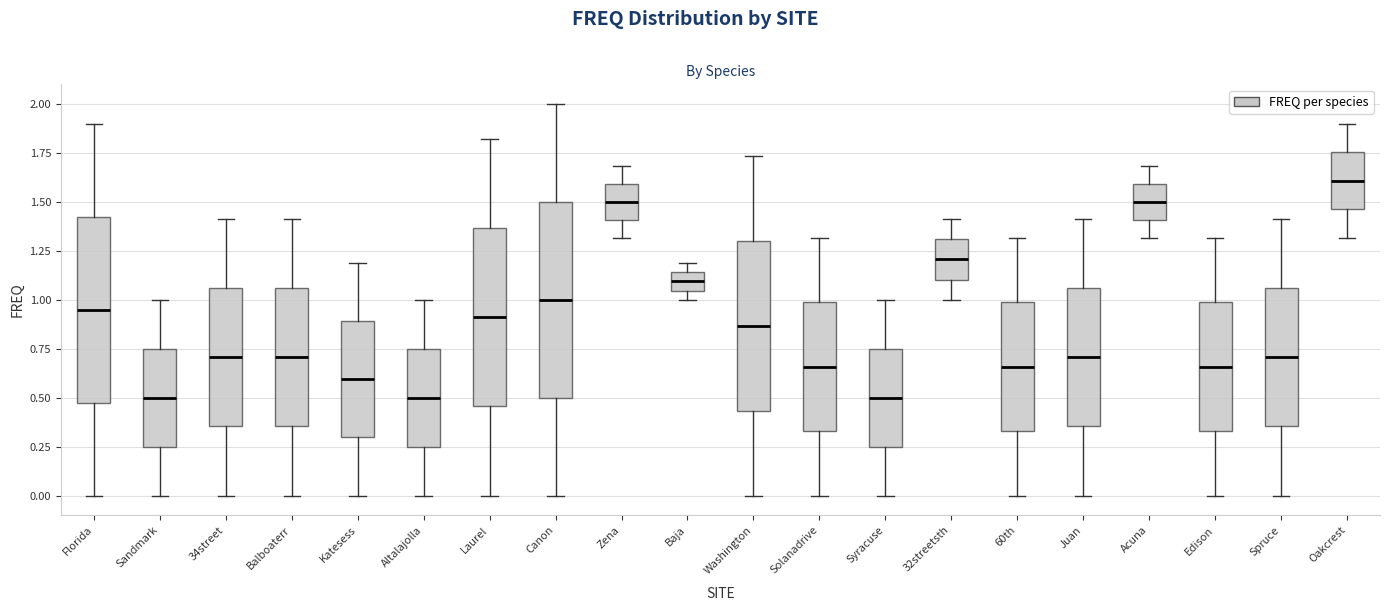

Reading left to right, transcribe this box plot: for each box, give where its median line is, the range the box spans, and where its two whiskers end, as read against the y-axis. The values are not printed on the chart, so give them approximately, as read against the axis.

Florida: median 0.95, box 0.45 to 1.40, whiskers 0.00 to 1.90
Sandmark: median 0.50, box 0.25 to 0.75, whiskers 0.00 to 1.00
34street: median 0.70, box 0.35 to 1.05, whiskers 0.00 to 1.40
Balboaterr: median 0.70, box 0.35 to 1.05, whiskers 0.00 to 1.40
Katesess: median 0.60, box 0.30 to 0.90, whiskers 0.00 to 1.20
Altalajolla: median 0.50, box 0.25 to 0.75, whiskers 0.00 to 1.00
Laurel: median 0.90, box 0.45 to 1.35, whiskers 0.00 to 1.80
Canon: median 1.00, box 0.50 to 1.50, whiskers 0.00 to 2.00
Zena: median 1.50, box 1.40 to 1.60, whiskers 1.30 to 1.70
Baja: median 1.10, box 1.05 to 1.15, whiskers 1.00 to 1.20
Washington: median 0.85, box 0.45 to 1.30, whiskers 0.00 to 1.75
Solanadrive: median 0.65, box 0.35 to 1.00, whiskers 0.00 to 1.30
Syracuse: median 0.50, box 0.25 to 0.75, whiskers 0.00 to 1.00
32streetsth: median 1.20, box 1.10 to 1.30, whiskers 1.00 to 1.40
60th: median 0.65, box 0.35 to 1.00, whiskers 0.00 to 1.30
Juan: median 0.70, box 0.35 to 1.05, whiskers 0.00 to 1.40
Acuna: median 1.50, box 1.40 to 1.60, whiskers 1.30 to 1.70
Edison: median 0.65, box 0.35 to 1.00, whiskers 0.00 to 1.30
Spruce: median 0.70, box 0.35 to 1.05, whiskers 0.00 to 1.40
Oakcrest: median 1.60, box 1.45 to 1.75, whiskers 1.30 to 1.90